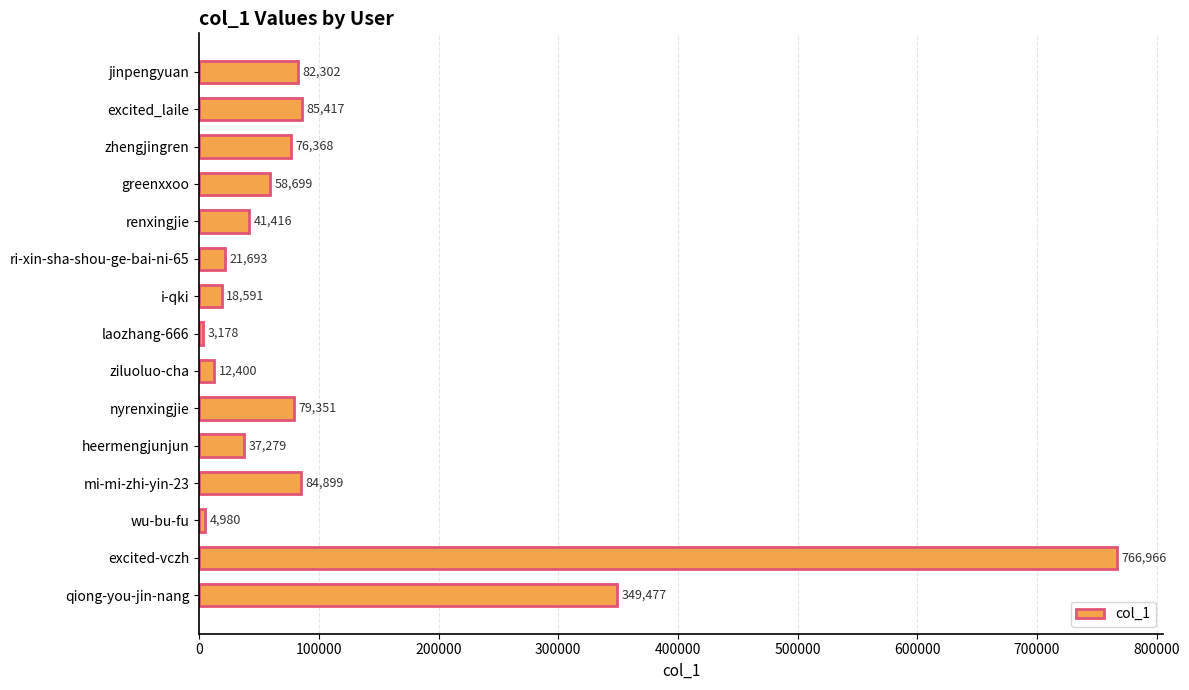

Reading bottom to top, extract all data points from this chart.

349477	766966	4980	84899	37279	79351	12400	3178	18591	21693	41416	58699	76368	85417	82302